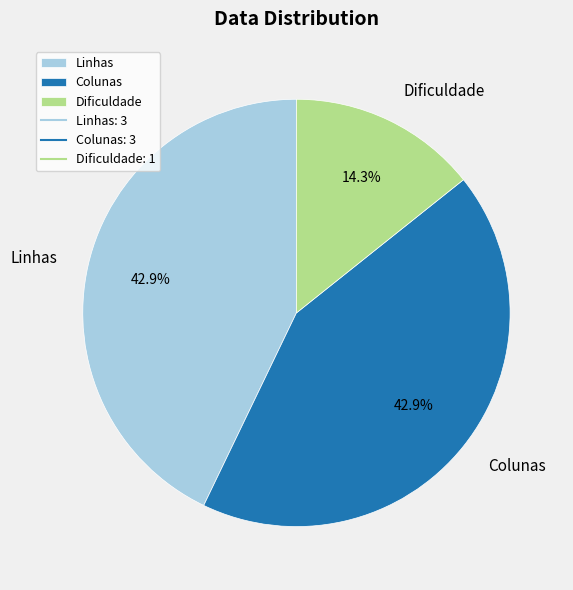

What percentage is NOT represented by Dificuldade?

85.7%